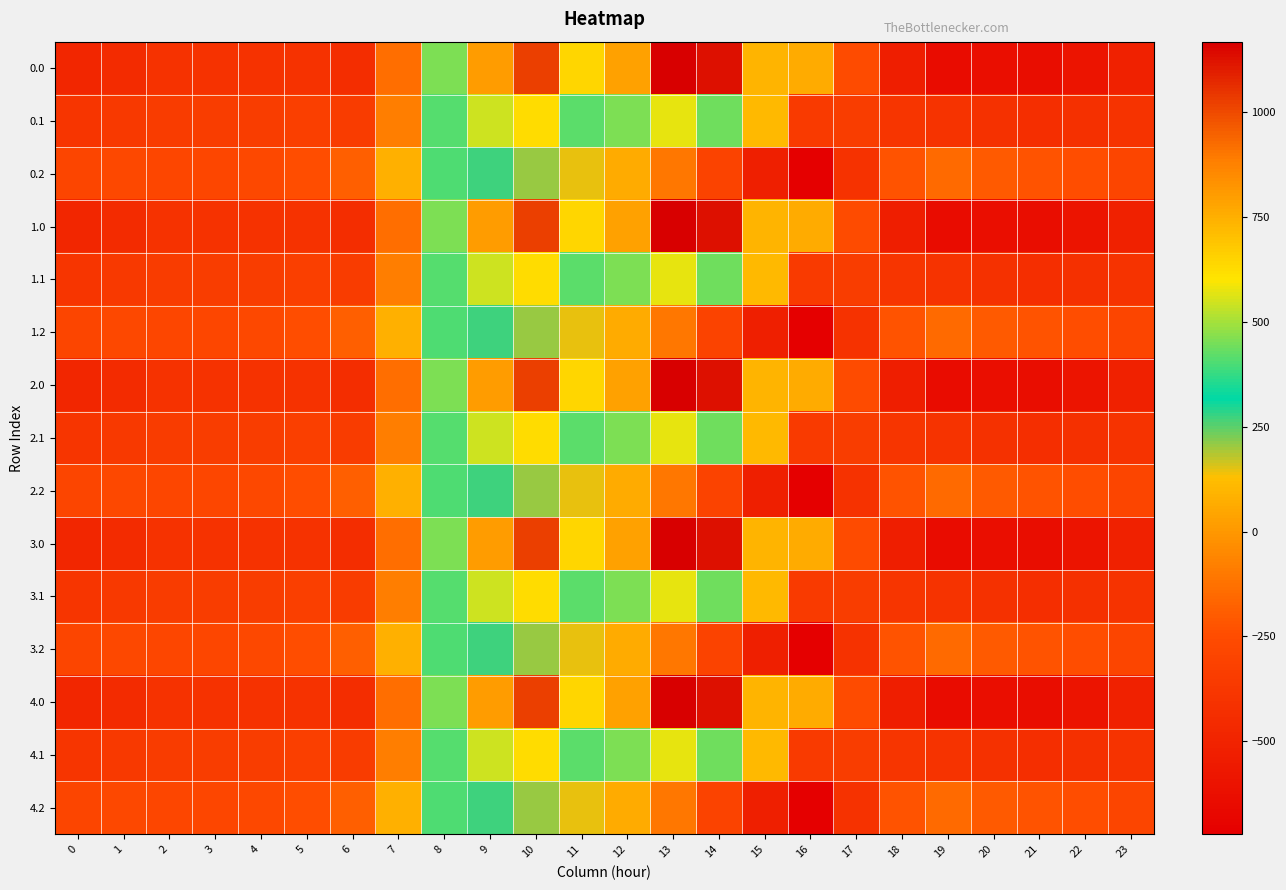

What is the smallest value displayed?

-721.2